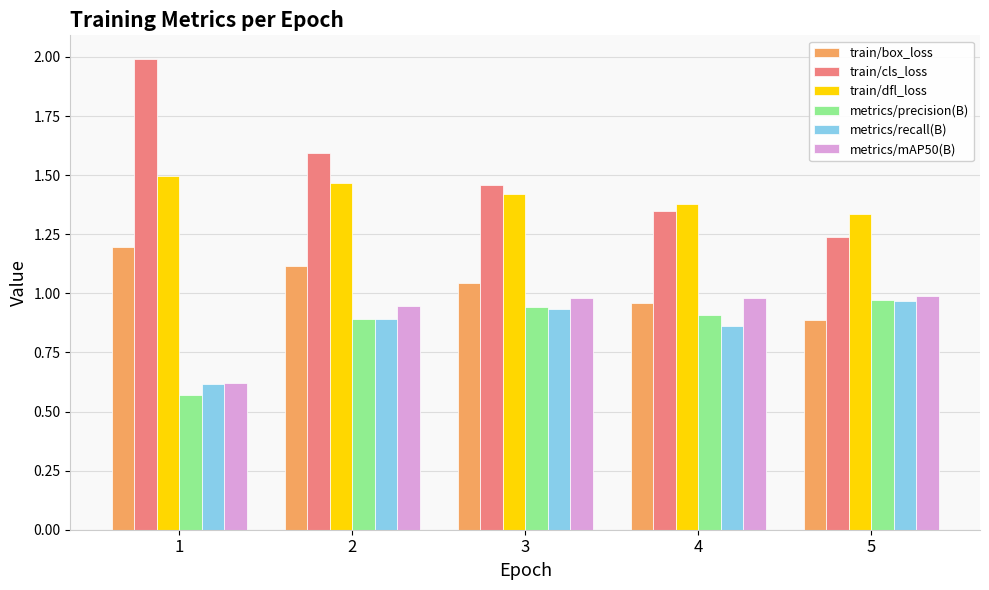

How many groups of bars are there?

5